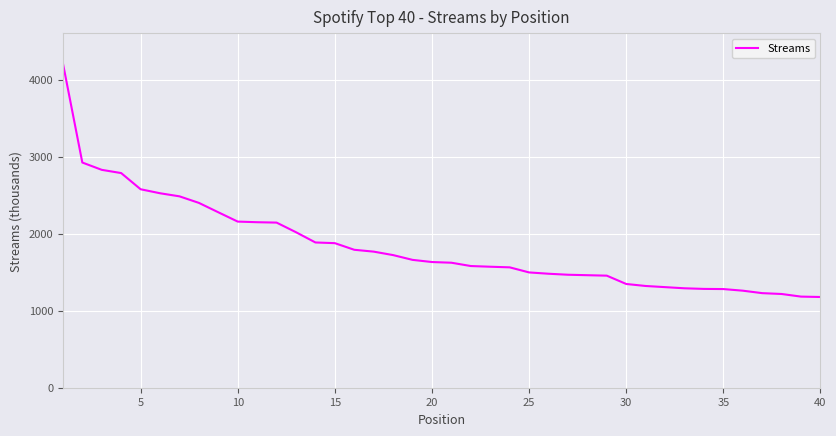

What is the minimum value shown in the chart?

1178